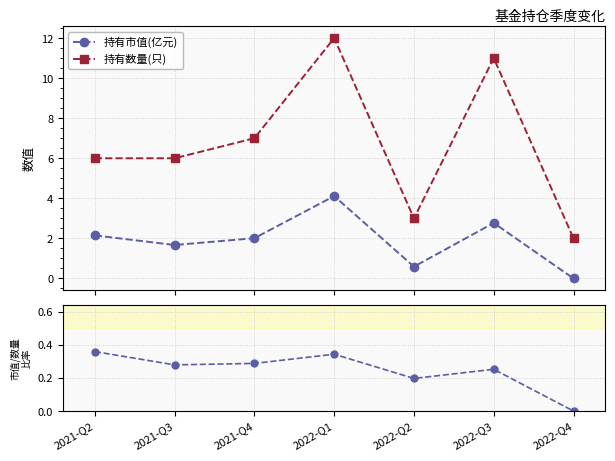

Rank the series at 2021-Q2 from highest to lowest value.

持有数量(只), 持有市值(亿元), 市值/数量比